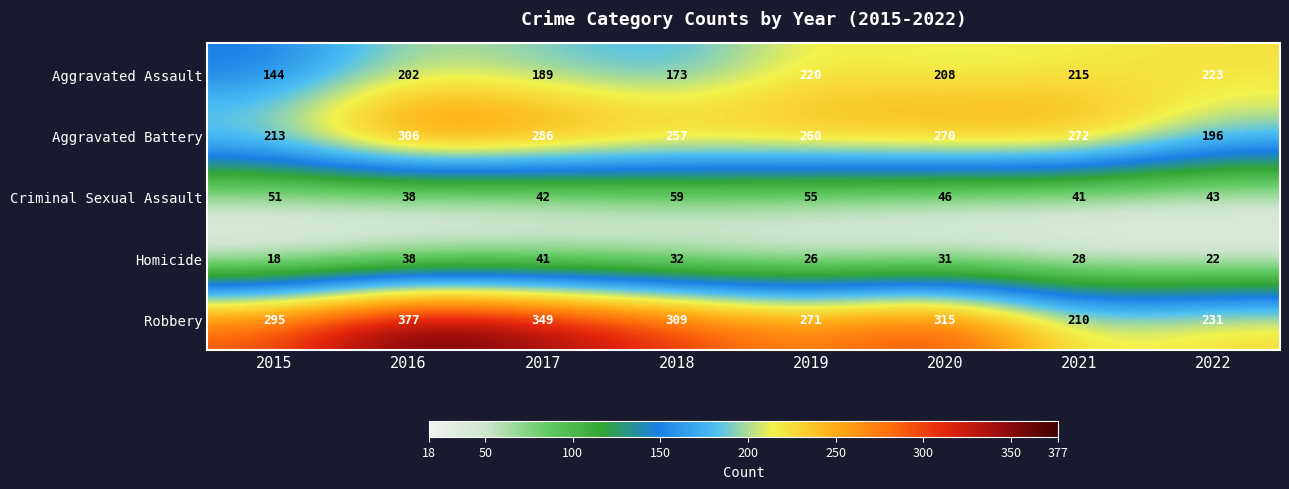

What is the difference between the maximum and second lowest values in the Aggravated Battery series?

93